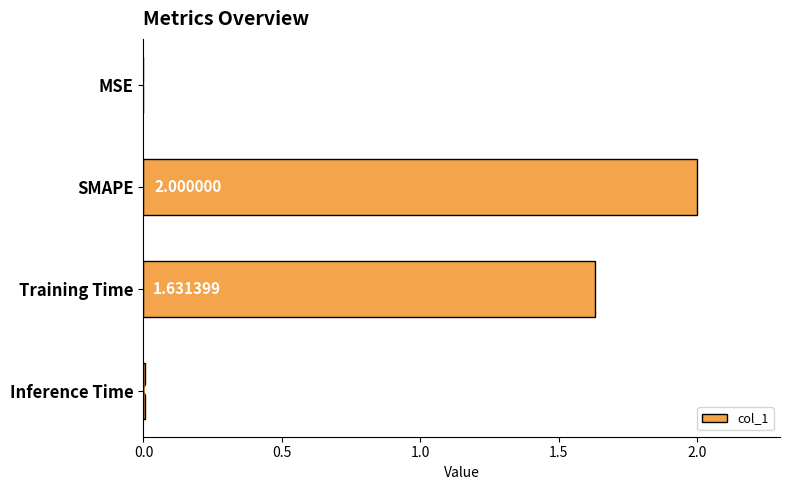

Count the number of categories in the chart.

4